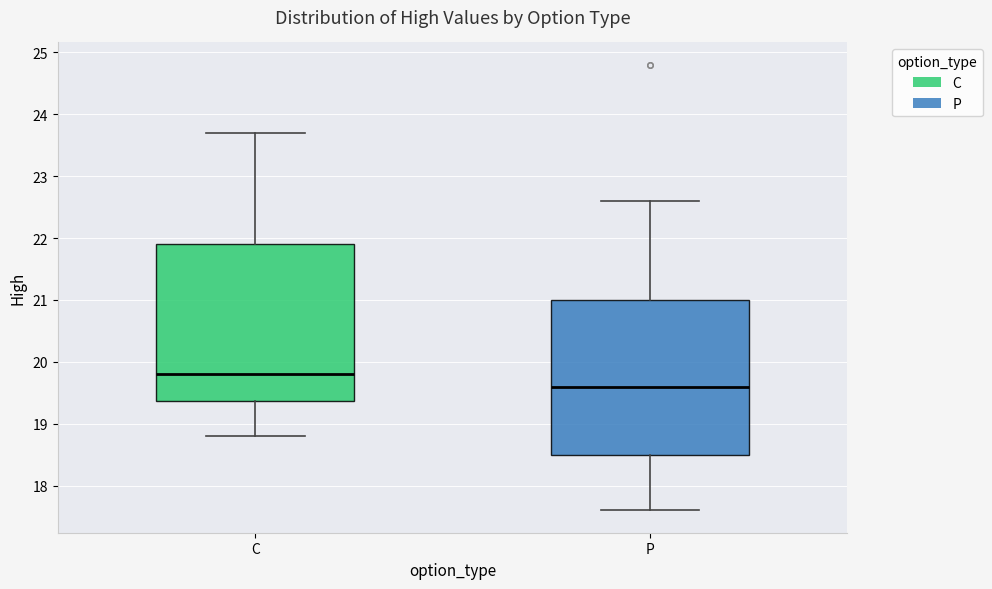

Where does the upper whisker of the box for P end on the y-axis? The values are not printed on the chart, so give them approximately, as read against the axis.

22.6